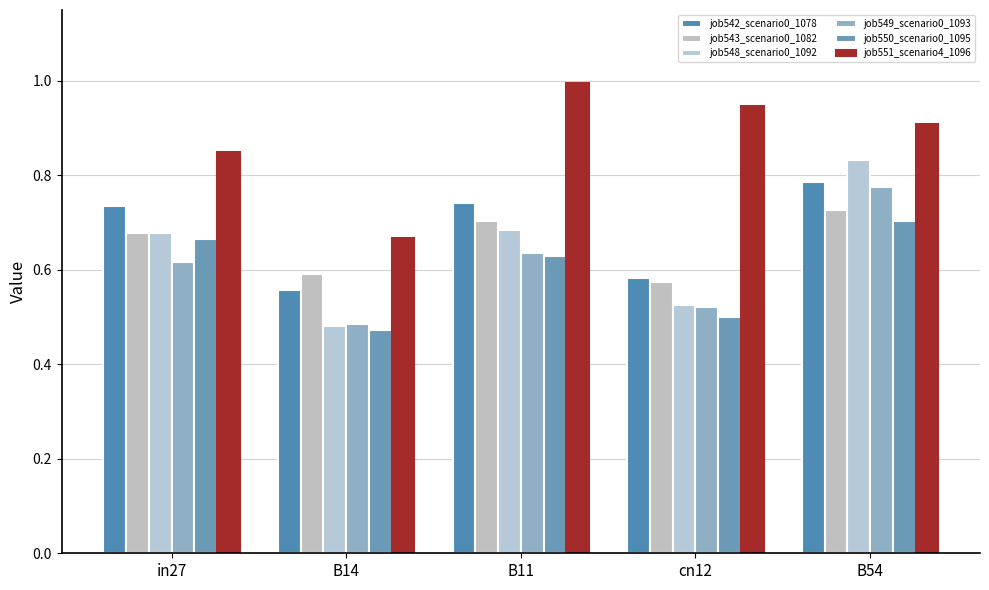

The value of job551_scenario4_1096 at B54 is 1.4. True or false?

False